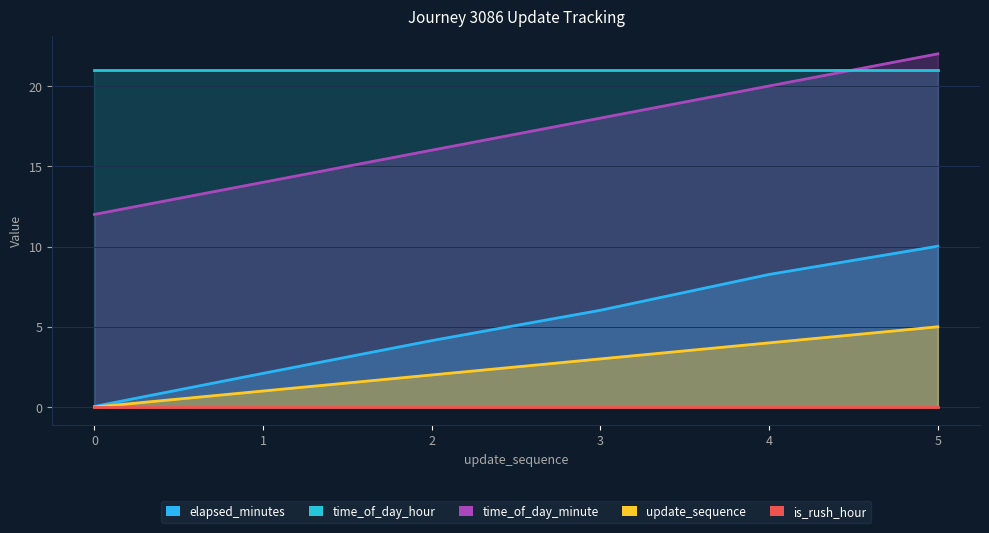

Which series changed the most between 0 and 4?

elapsed_minutes